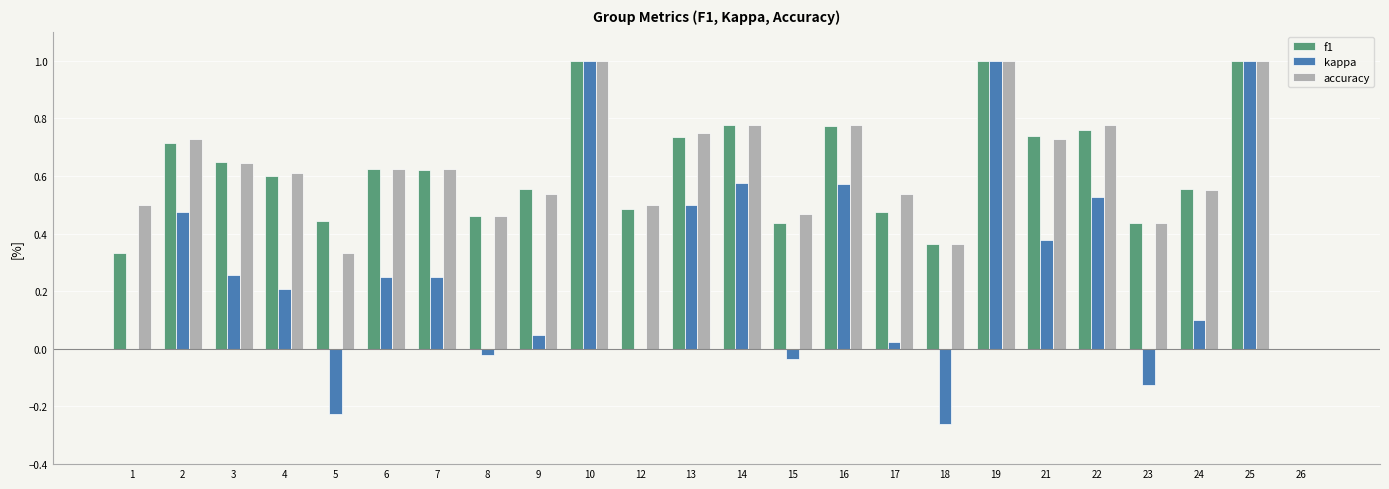

How many values in the f1 series exceed 0?

23